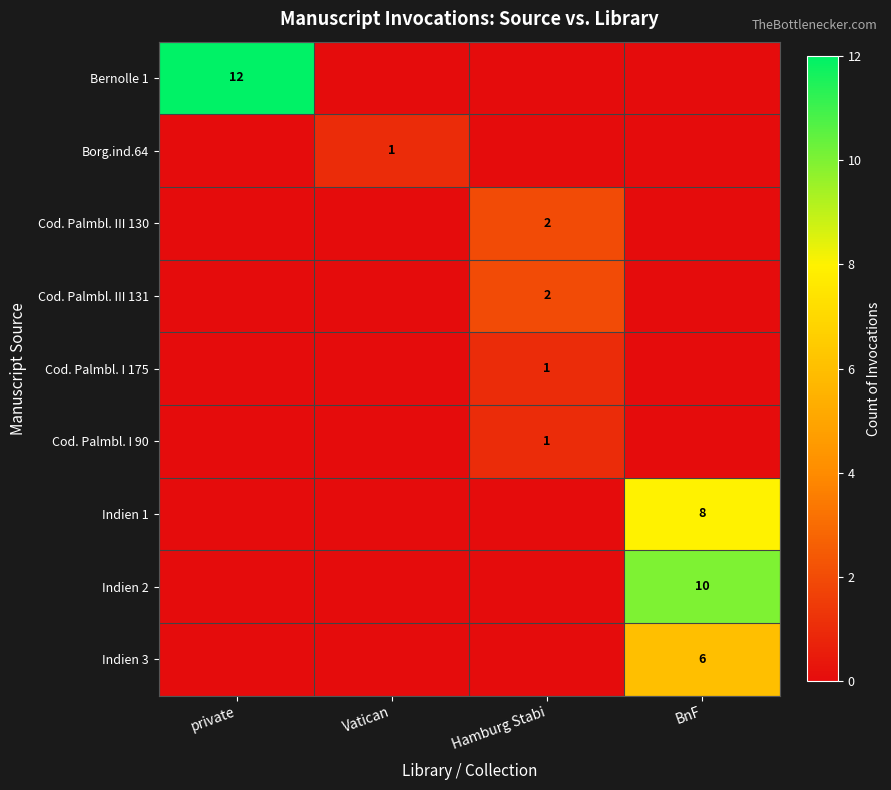

The value of Indien 2 at BnF is 17. True or false?

False